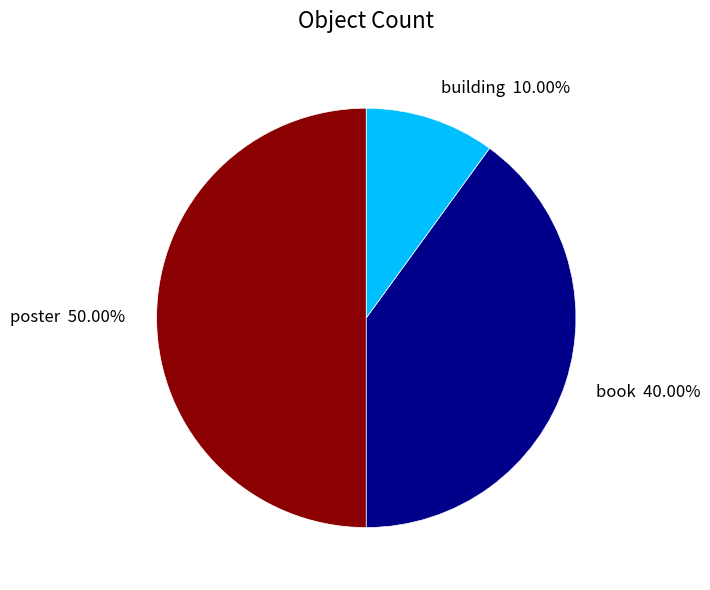

To the nearest percent, what portion does poster represent?

50%